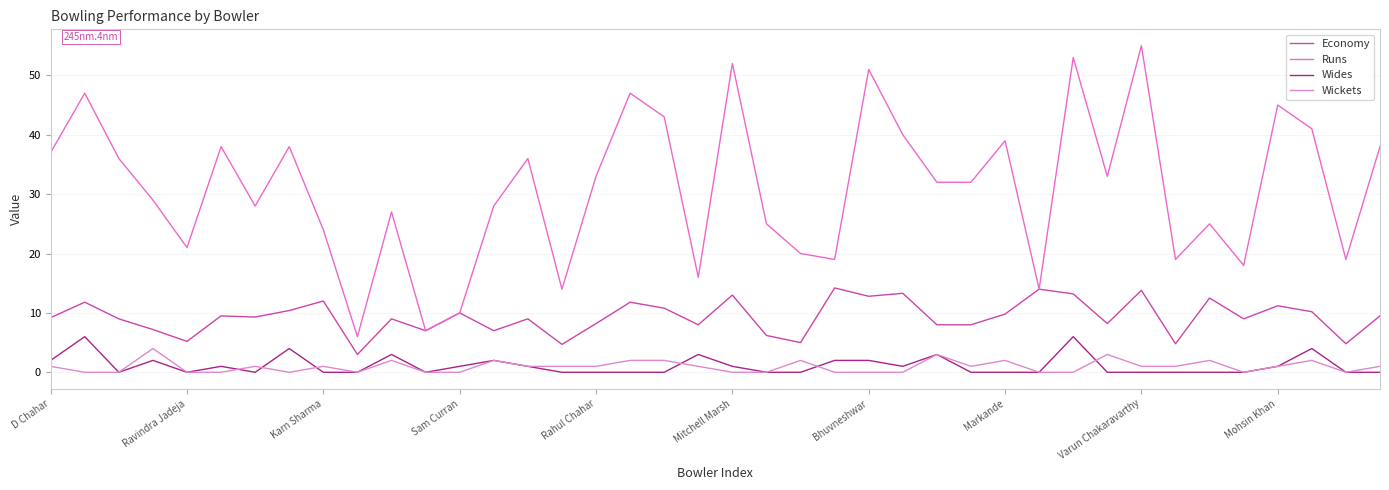

What is the highest value of the Economy series?

14.2